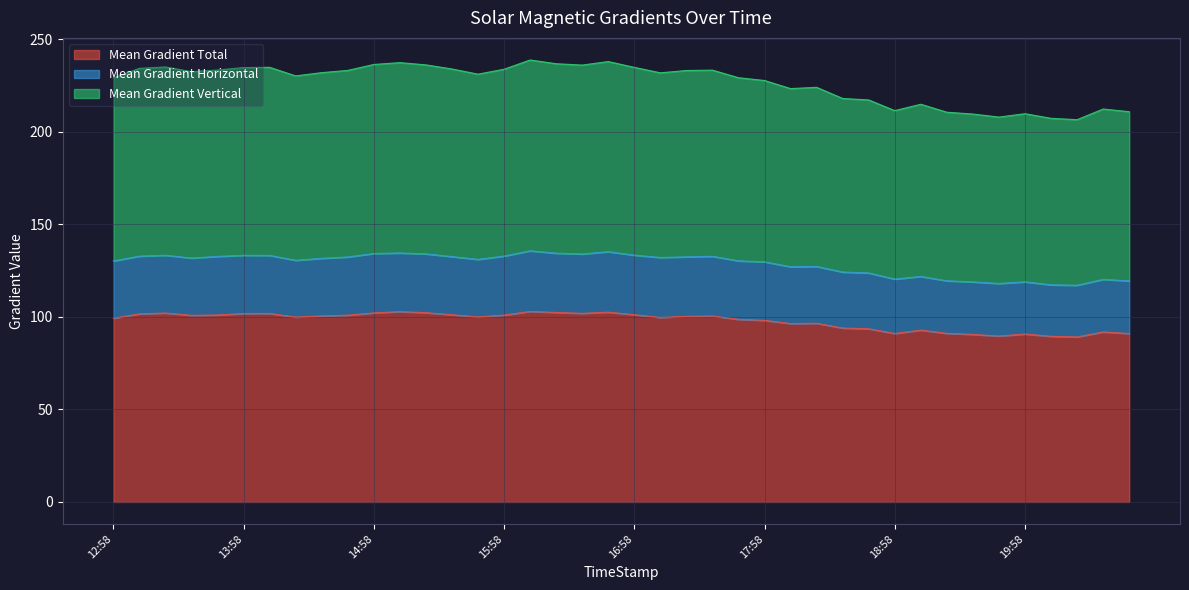

What are all the series names shown in the legend?

Mean Gradient Total, Mean Gradient Horizontal, Mean Gradient Vertical